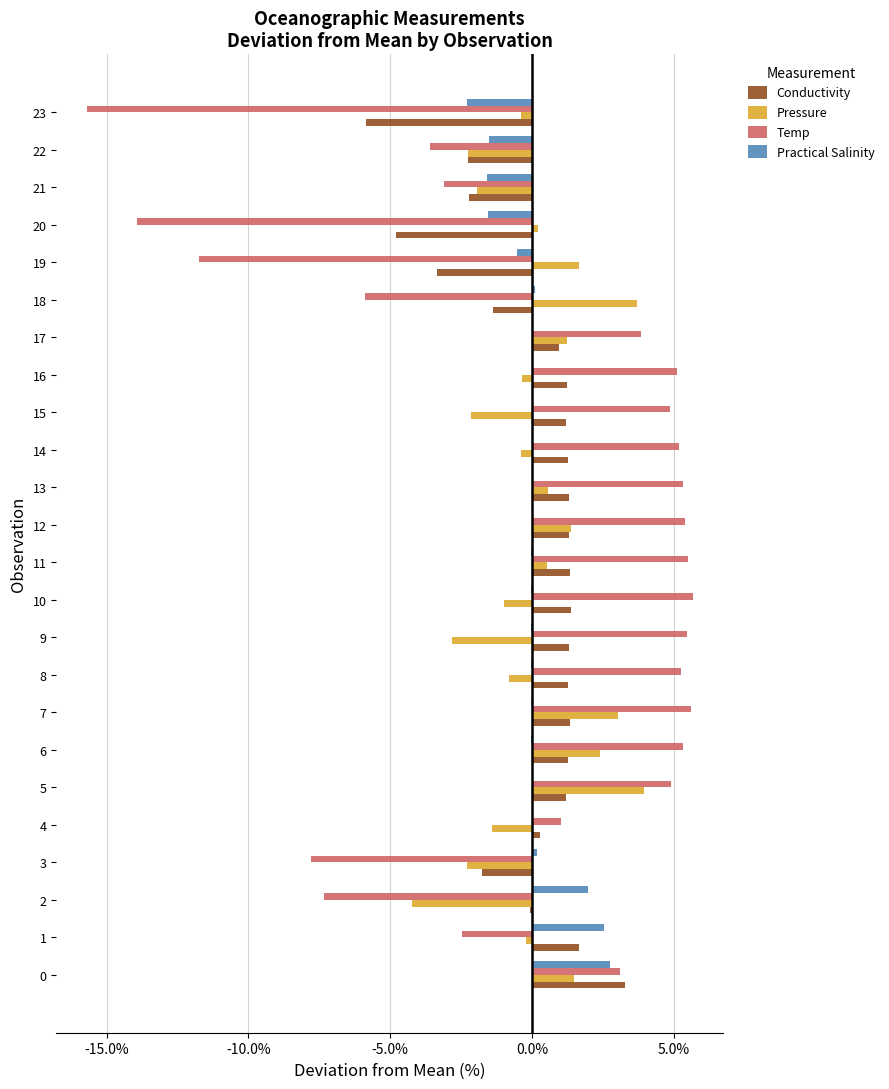

The Temp series shows 3.1 at 0. True or false?

True